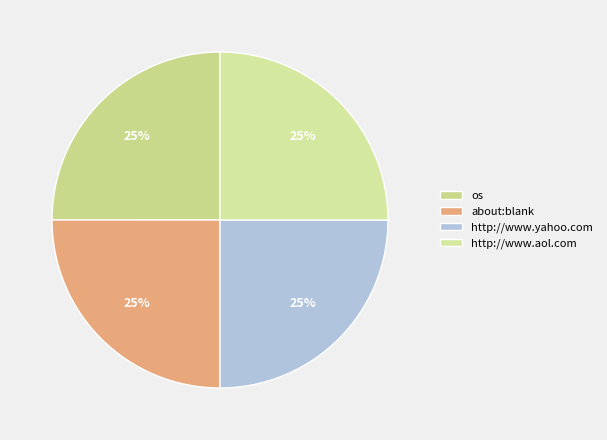

Is it true that http://www.aol.com is 25% of the pie?

True